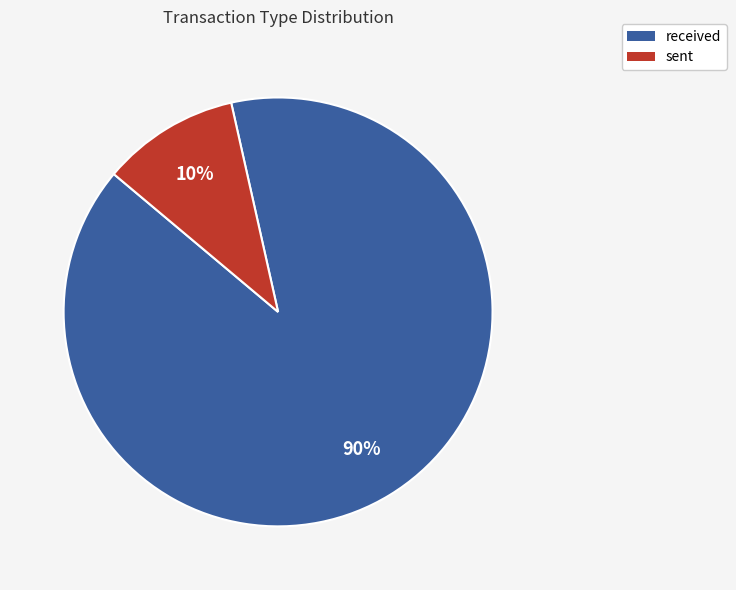

Count the number of slices in the pie.

2